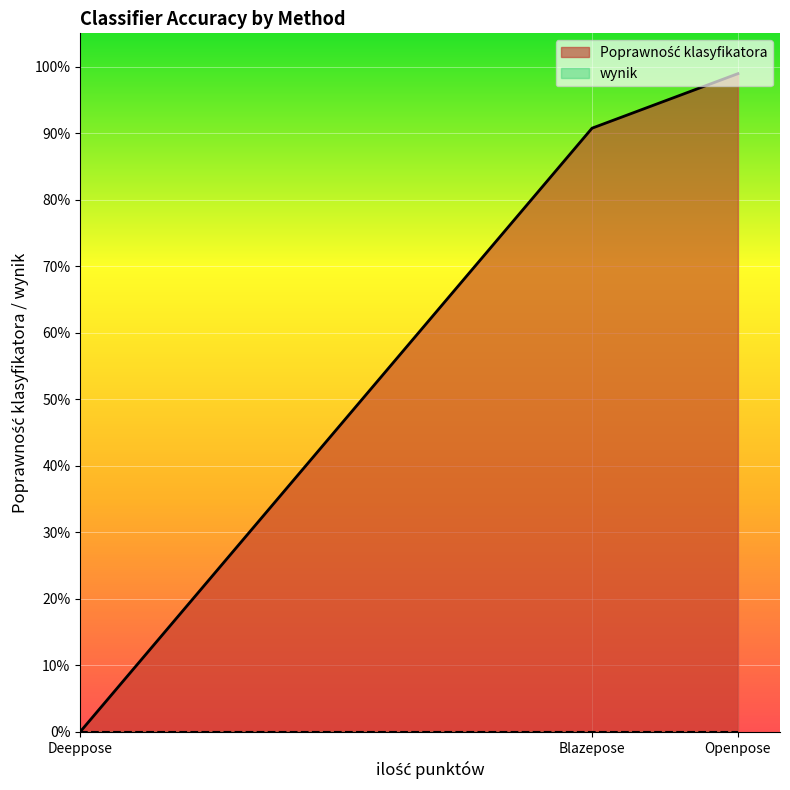

Which series has the largest range (max minus min)?

Poprawność klasyfikatora